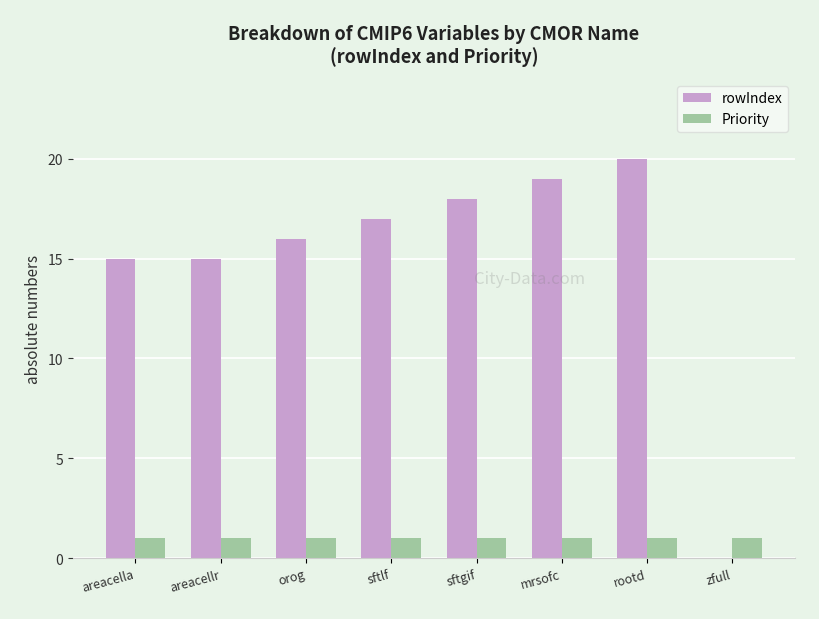

Between sftgif and zfull, which series saw the biggest shift?

rowIndex